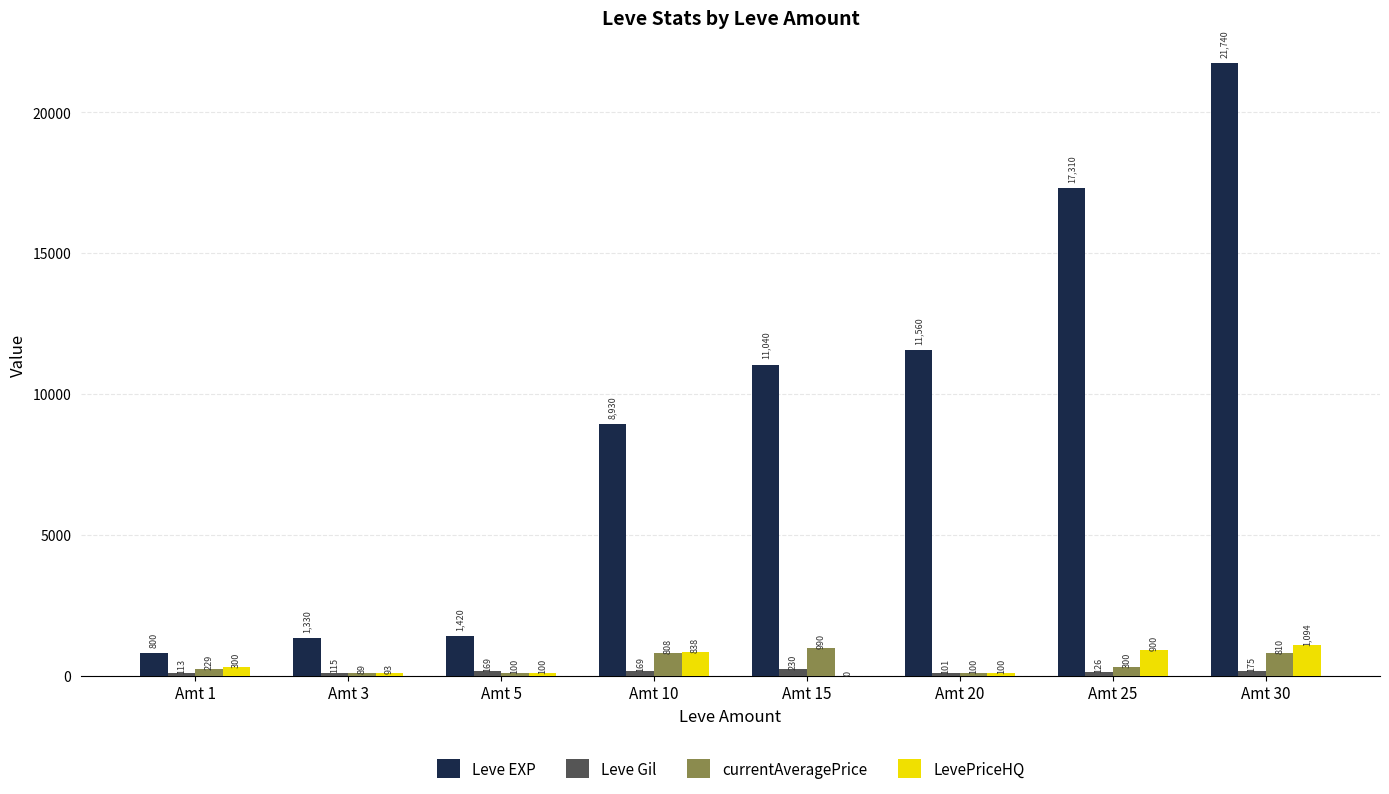

What is the maximum value shown in the chart?

21740